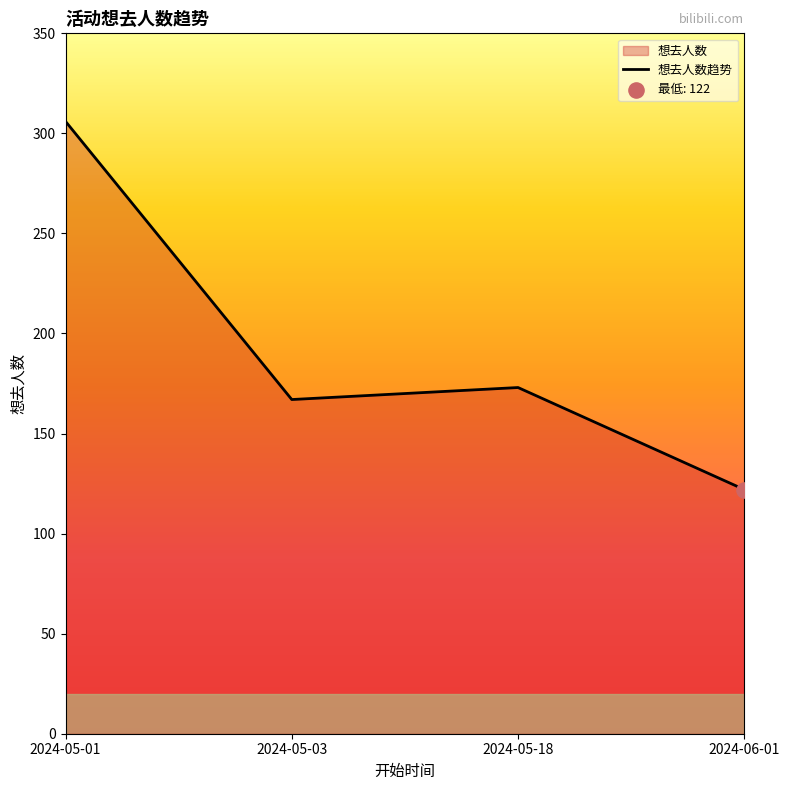

What is the ratio of the value at 2024-05-18 to the value at 2024-05-03?

1.0